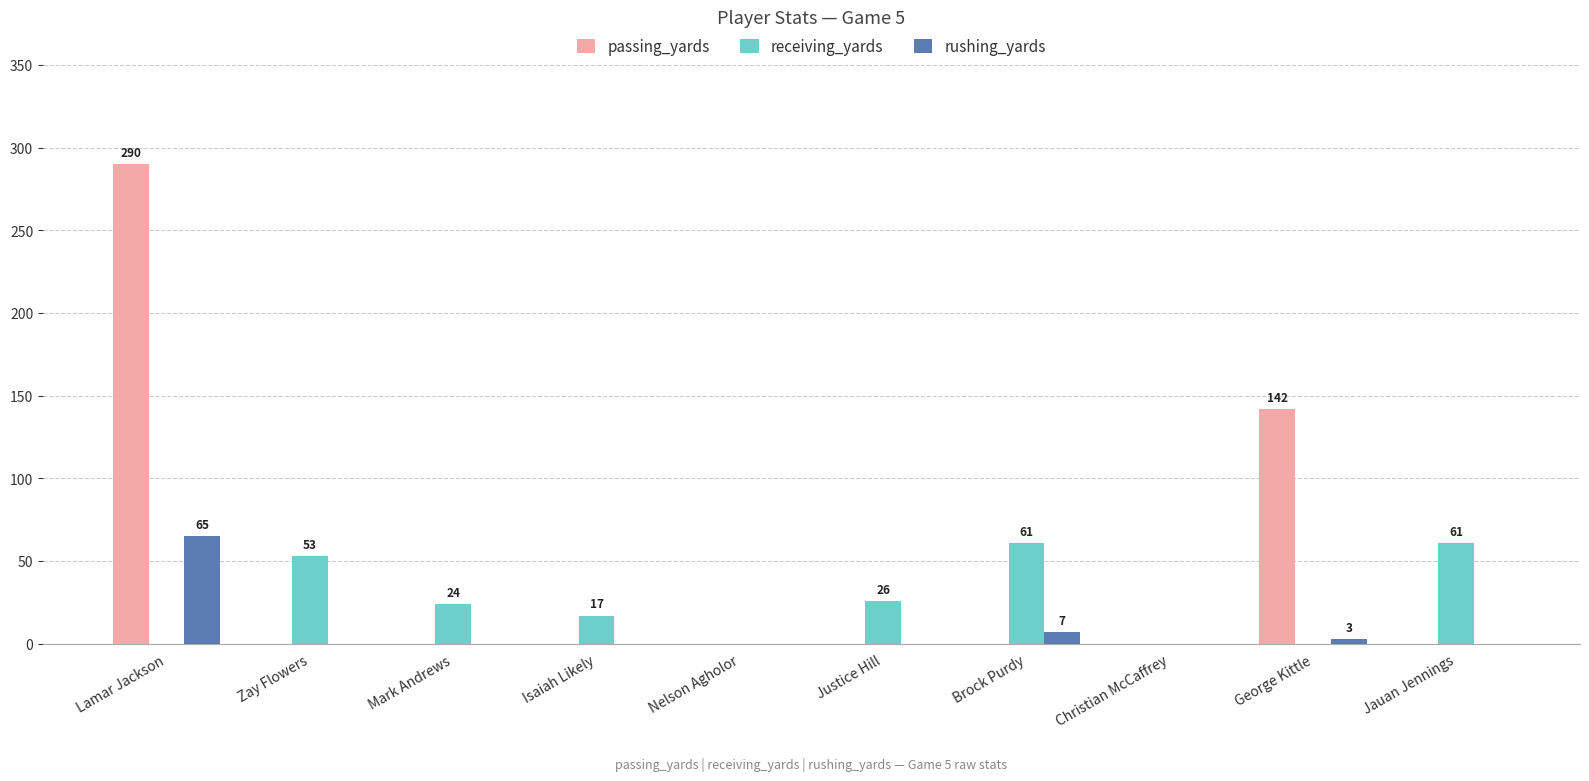

The value of rushing_yards at Nelson Agholor is 35. True or false?

False